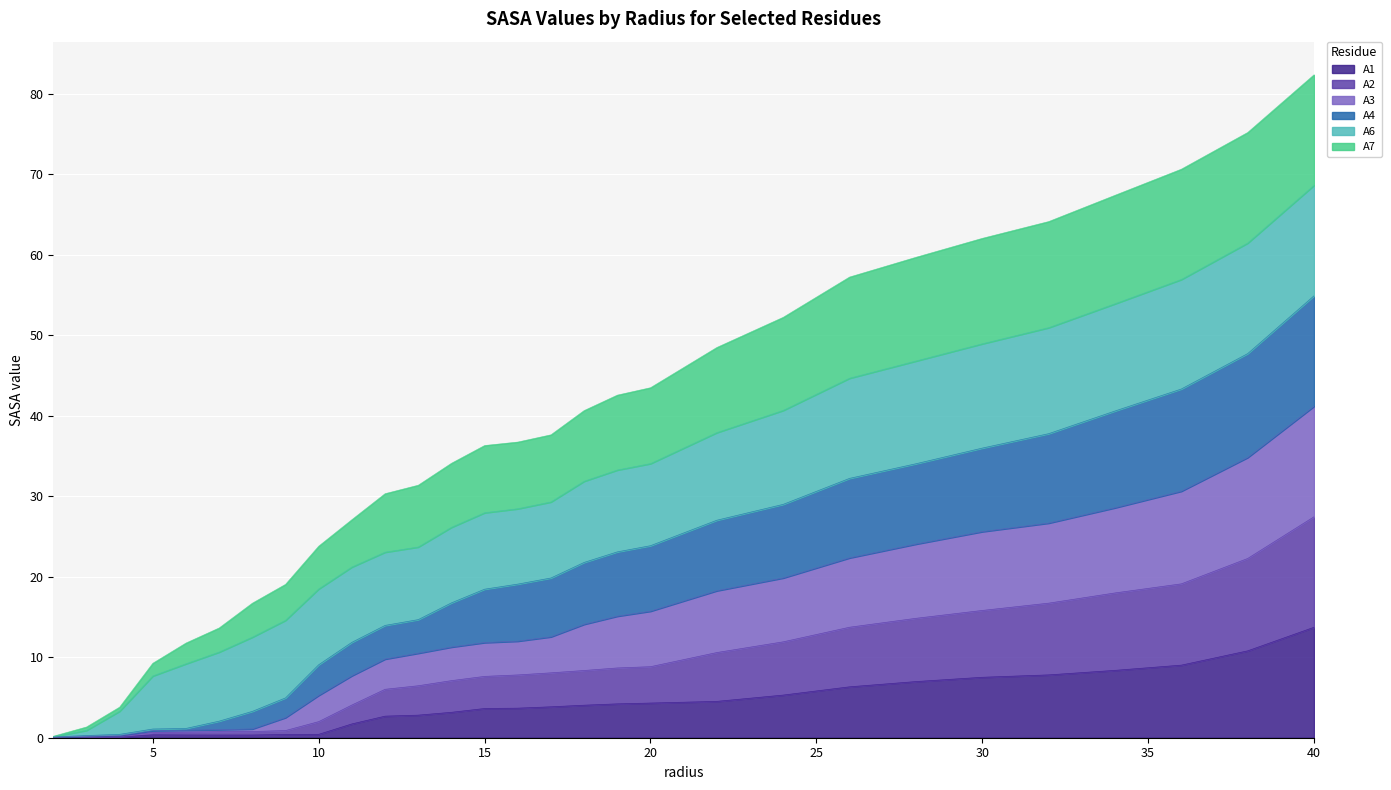

True or false: A2 has more than 1 interior local peaks.

False